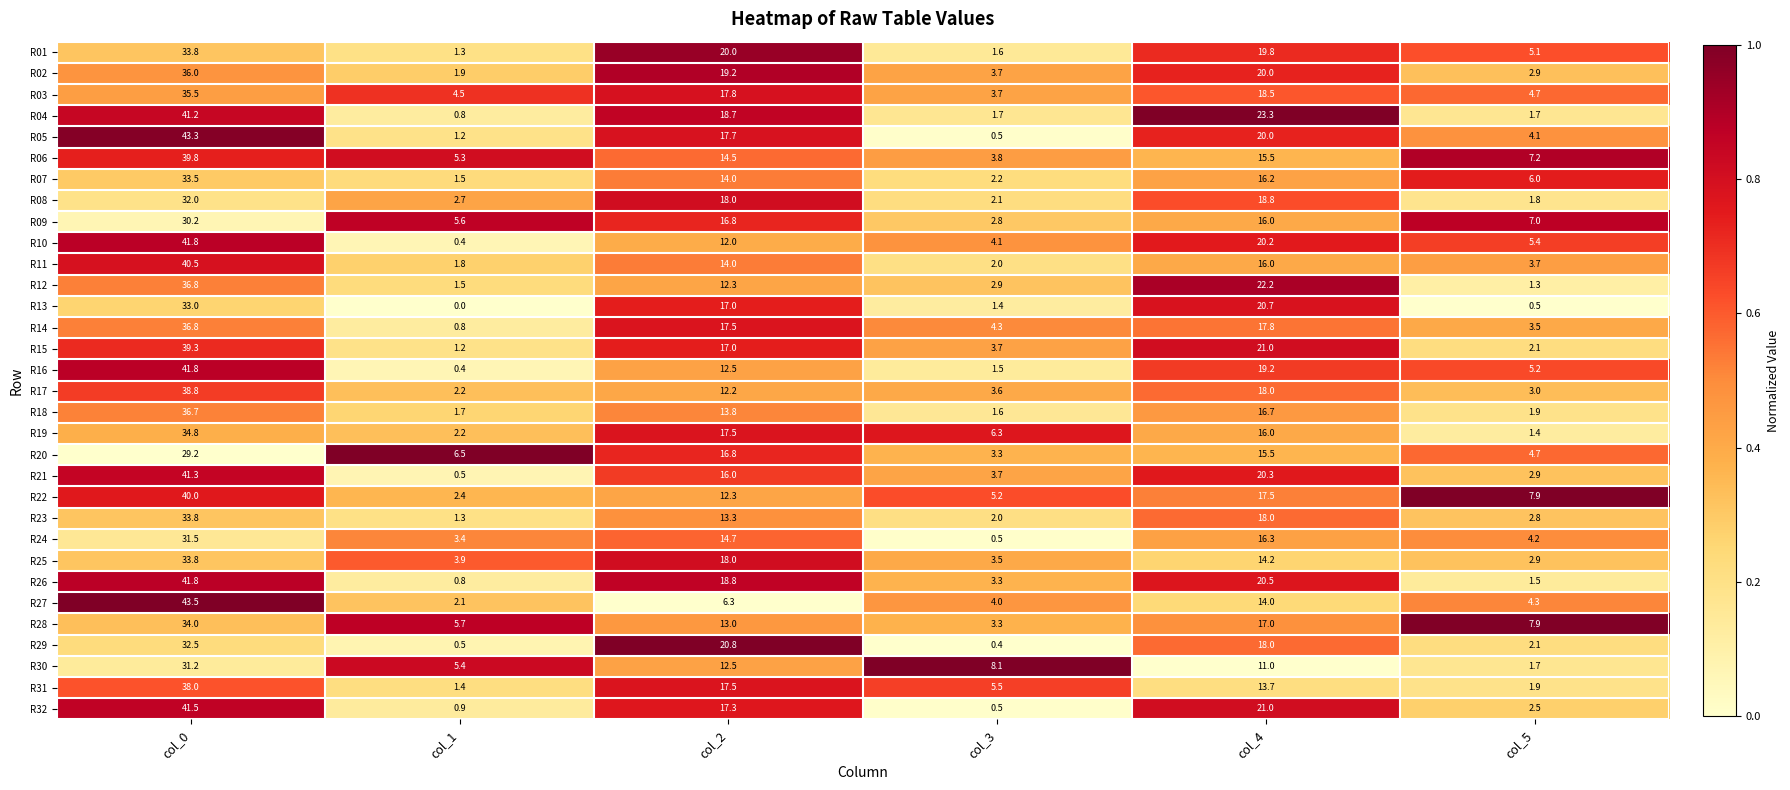

Which series has the largest total across all categories?

R04